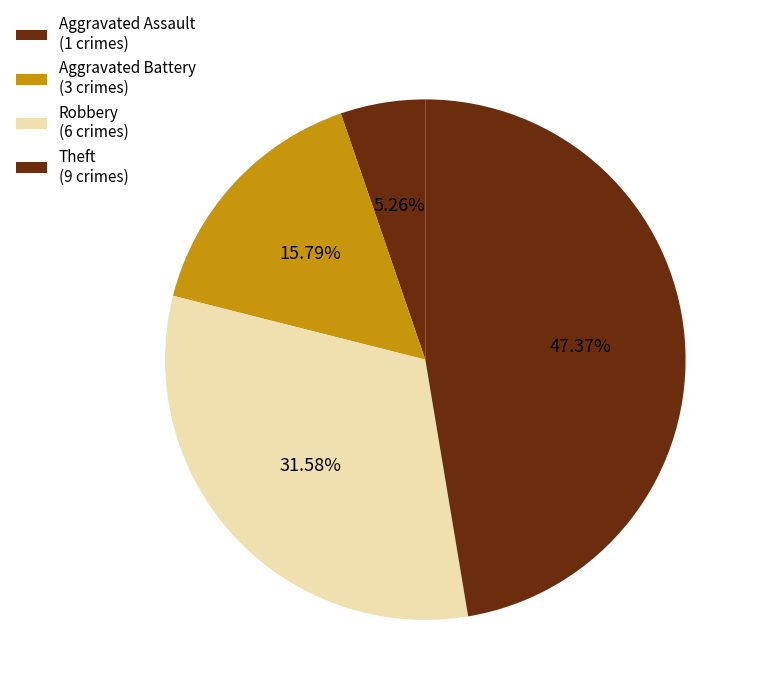

Count the number of slices in the pie.

4